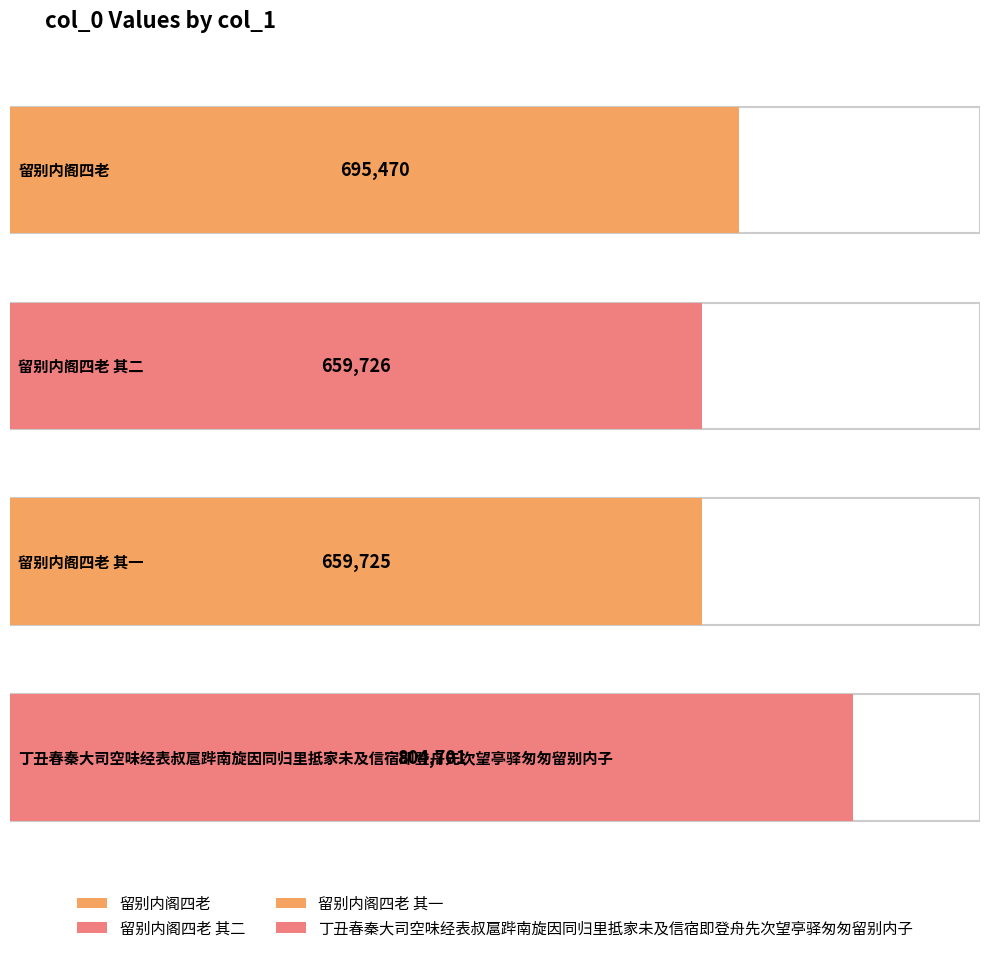

The value at 丁丑春秦大司空味经表叔扈跸南旋因同归里抵家未及信宿即登舟先次望亭驿匆匆留别内子 is 276900. True or false?

False